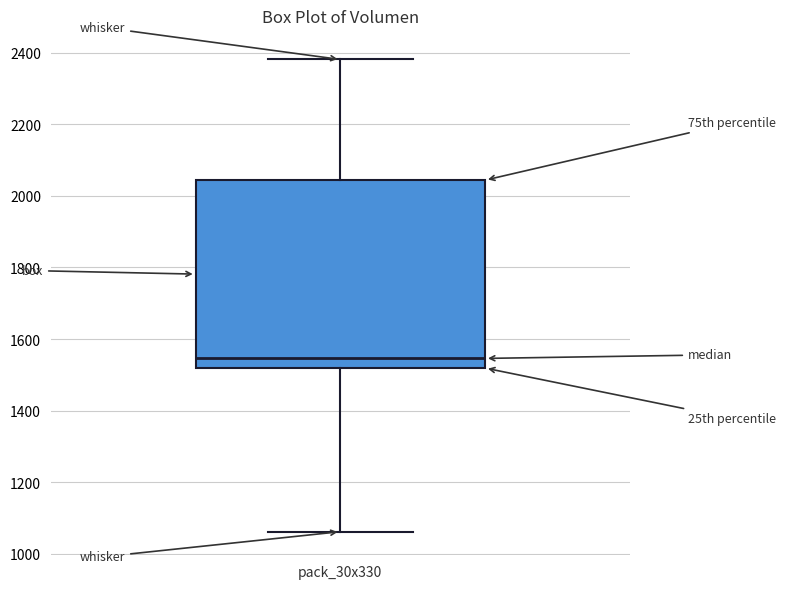

Transcribe this box plot: give where the median line is, the range the box spans, and where the two whiskers end, as read against the y-axis. The values are not printed on the chart, so give them approximately, as read against the axis.

median 1540, box 1520 to 2040, whiskers 1060 to 2380